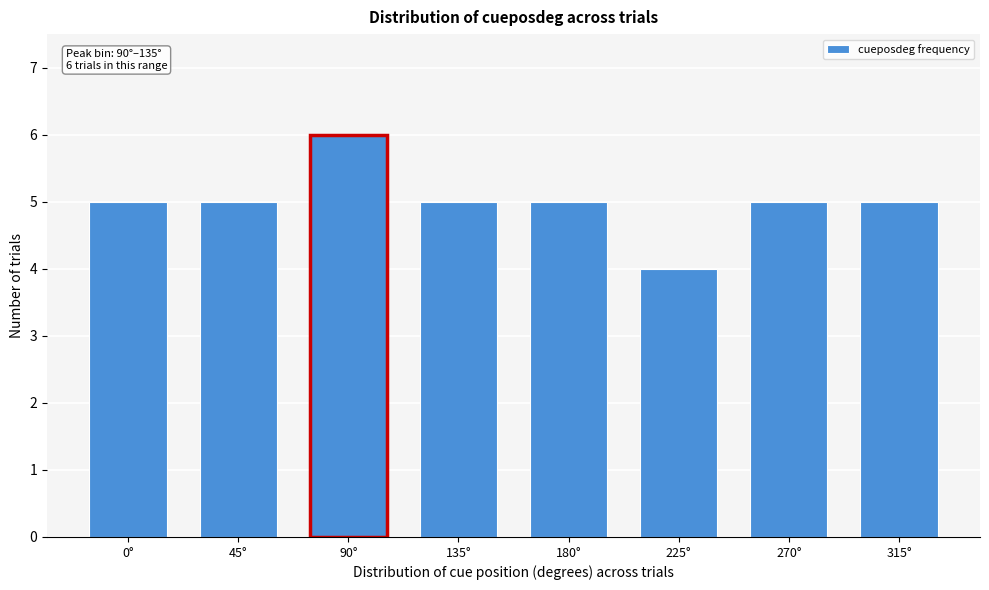

Reading left to right, transcribe all the data shown in this chart.

5	5	6	5	5	4	5	5